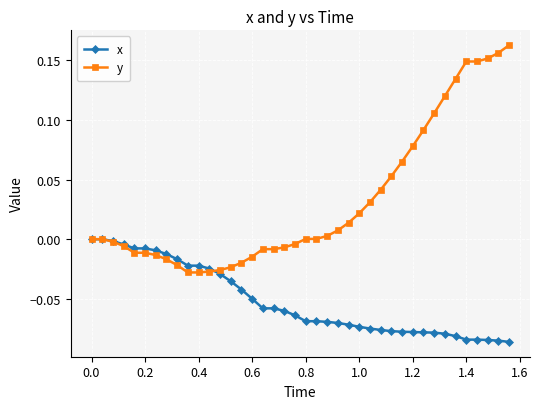

Which series has the largest total across all categories?

y